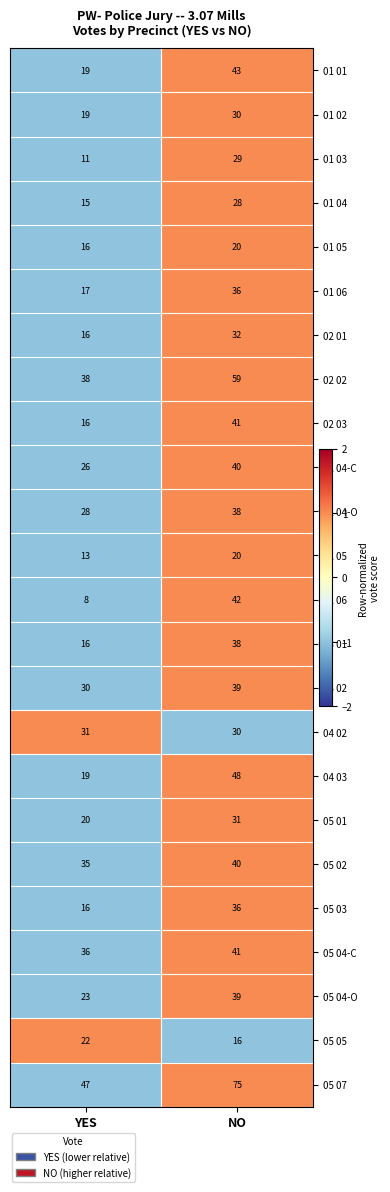

At which category is the sum across all series the highest?

NO